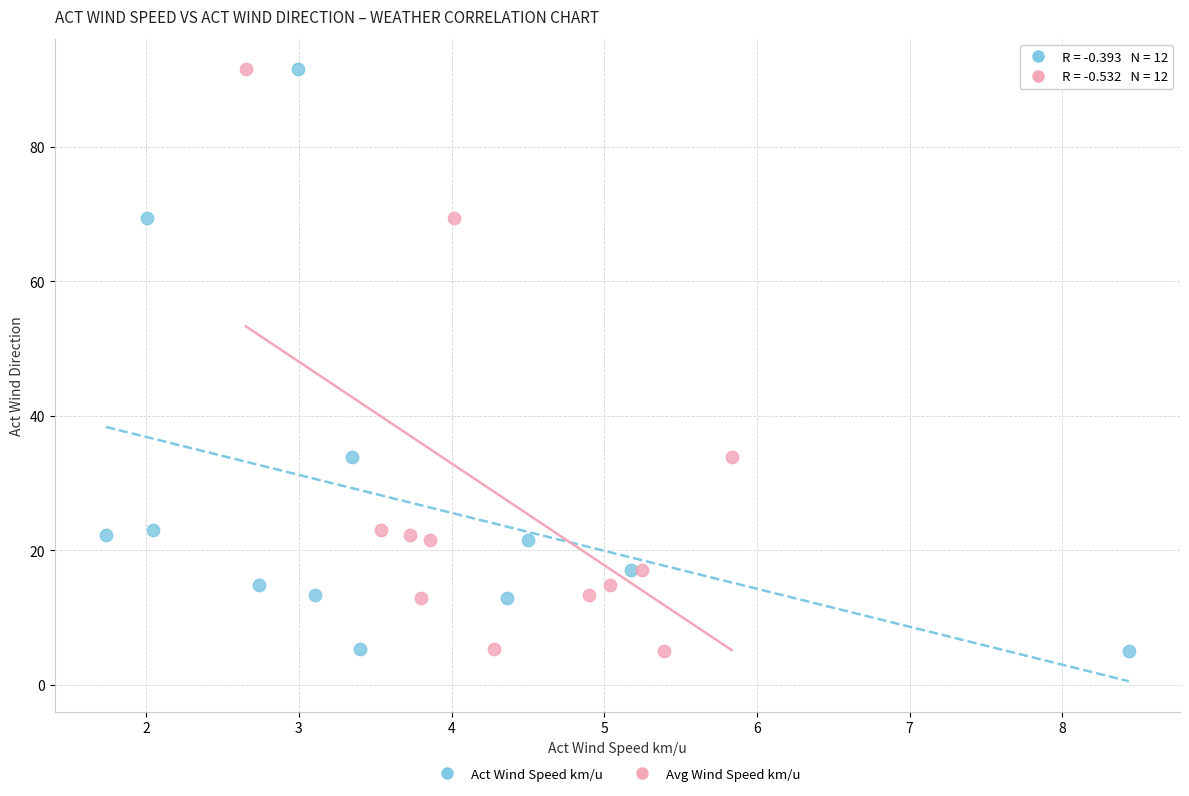

What are all the series names shown in the legend?

Act Wind Speed km/u, Avg Wind Speed km/u